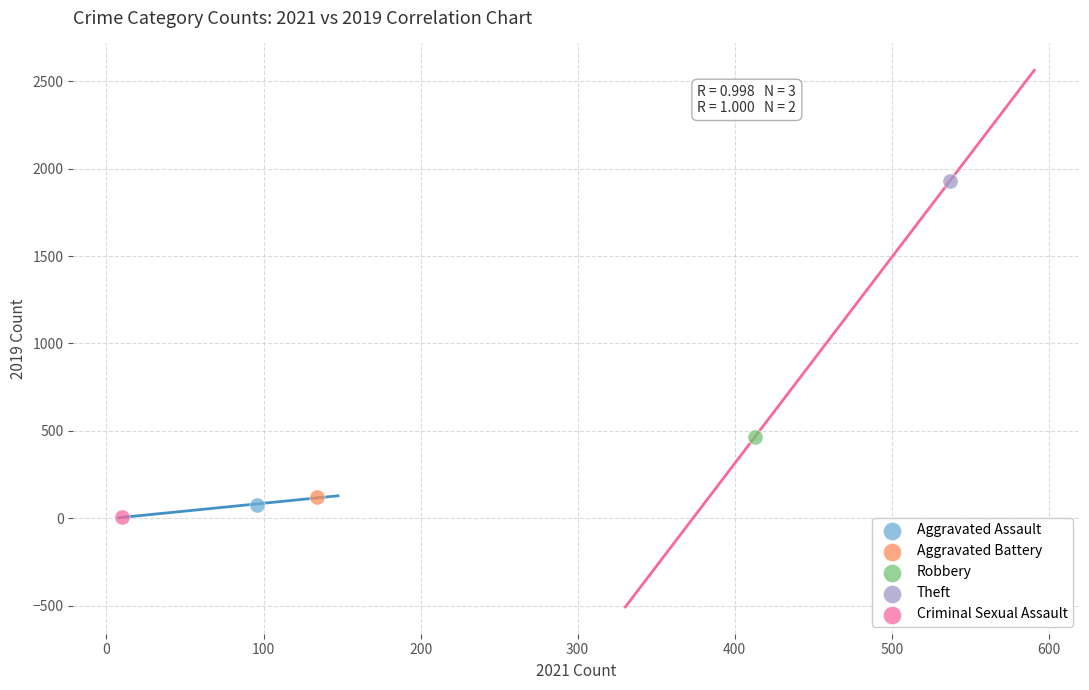

What are all the series names shown in the legend?

Aggravated Assault, Aggravated Battery, Robbery, Theft, Criminal Sexual Assault